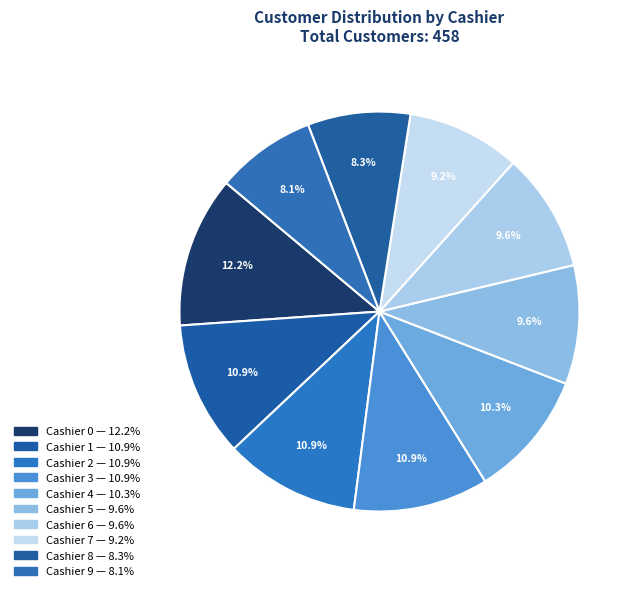

Count the number of slices in the pie.

10